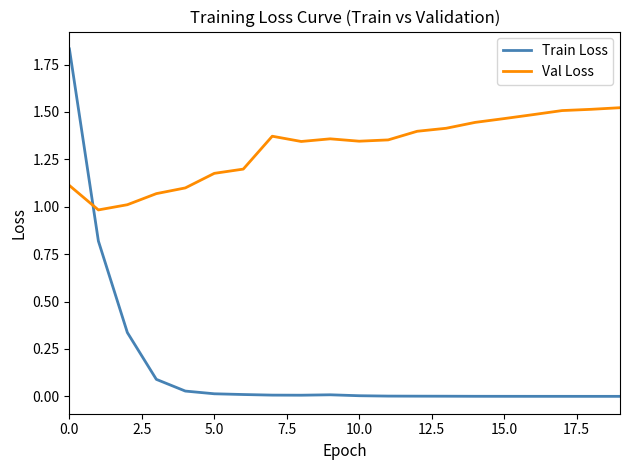

Rank the series by their average value, from lowest to highest.

Train Loss, Val Loss